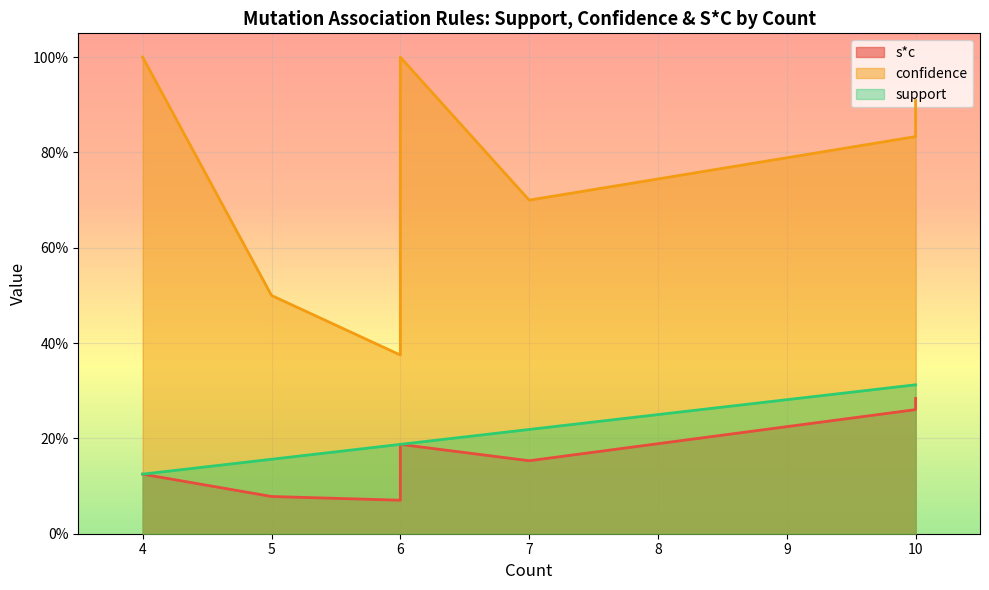

Count the support values in the range 0 to 1.

11